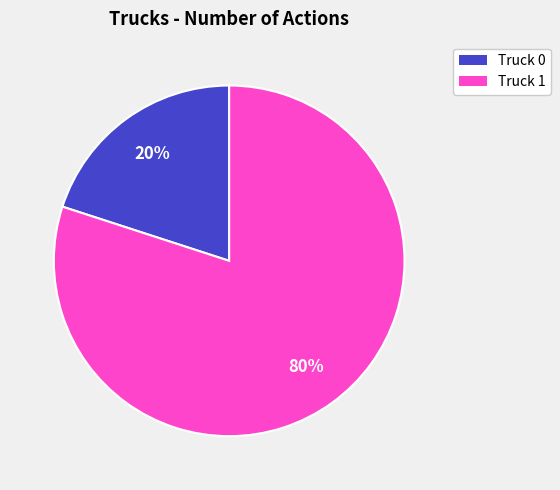

Count the number of slices in the pie.

2